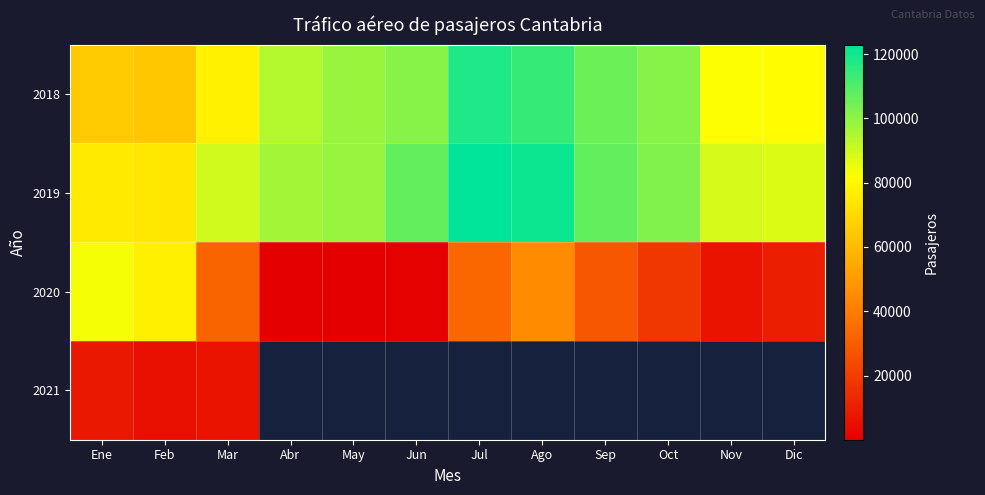

Which series has the widest spread of values?

2020